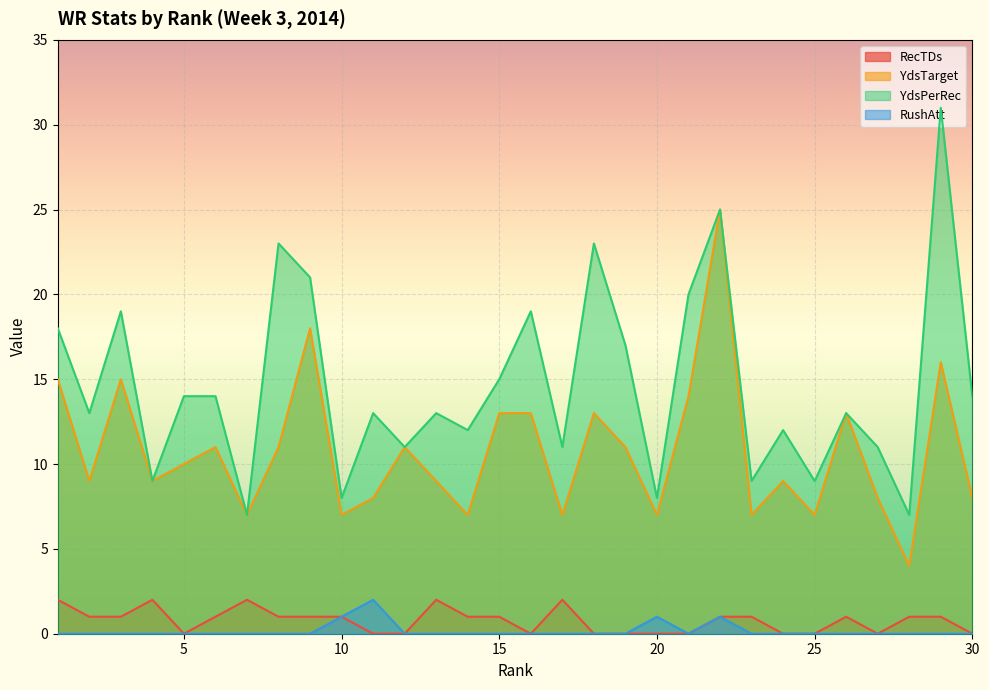

What is the approximate value of RecTDs at 26?

1